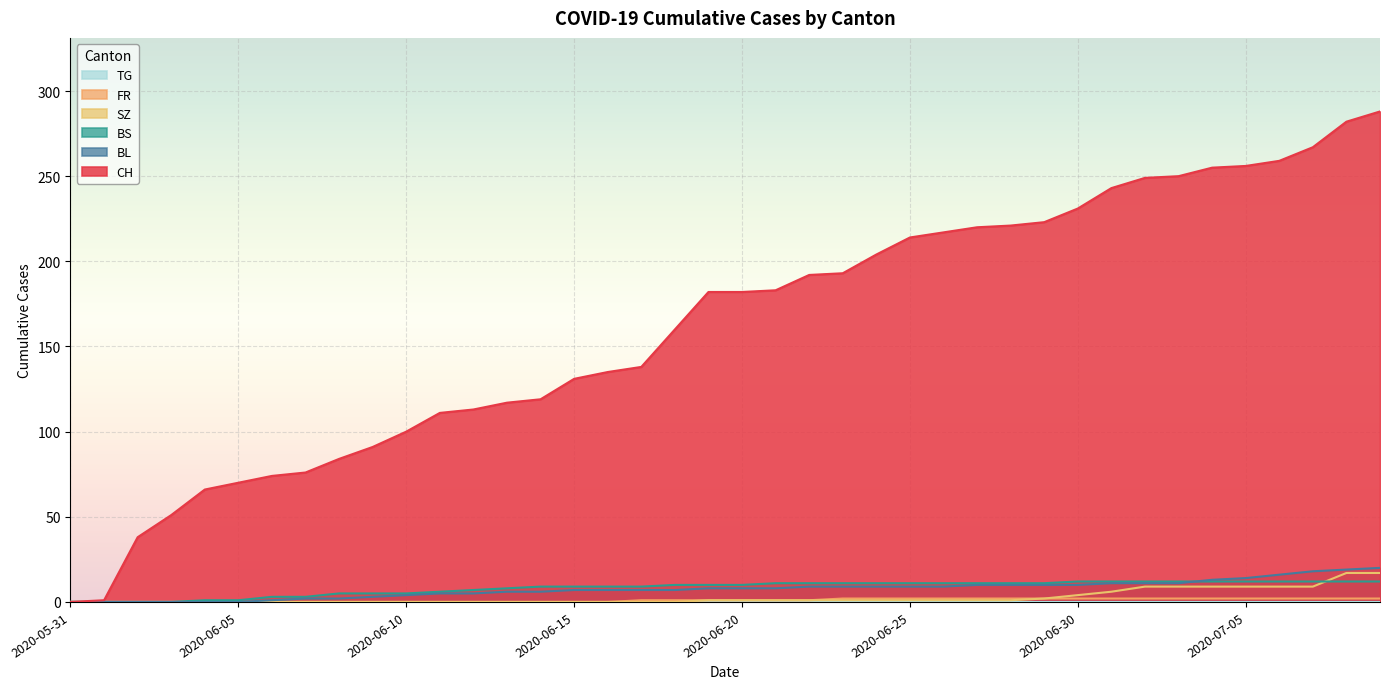

Which series has the largest total across all categories?

CH